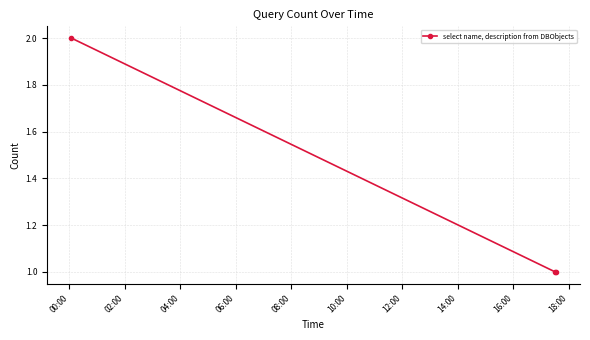

Reading right to left, what are all the values shown in this chart?

1	1	2